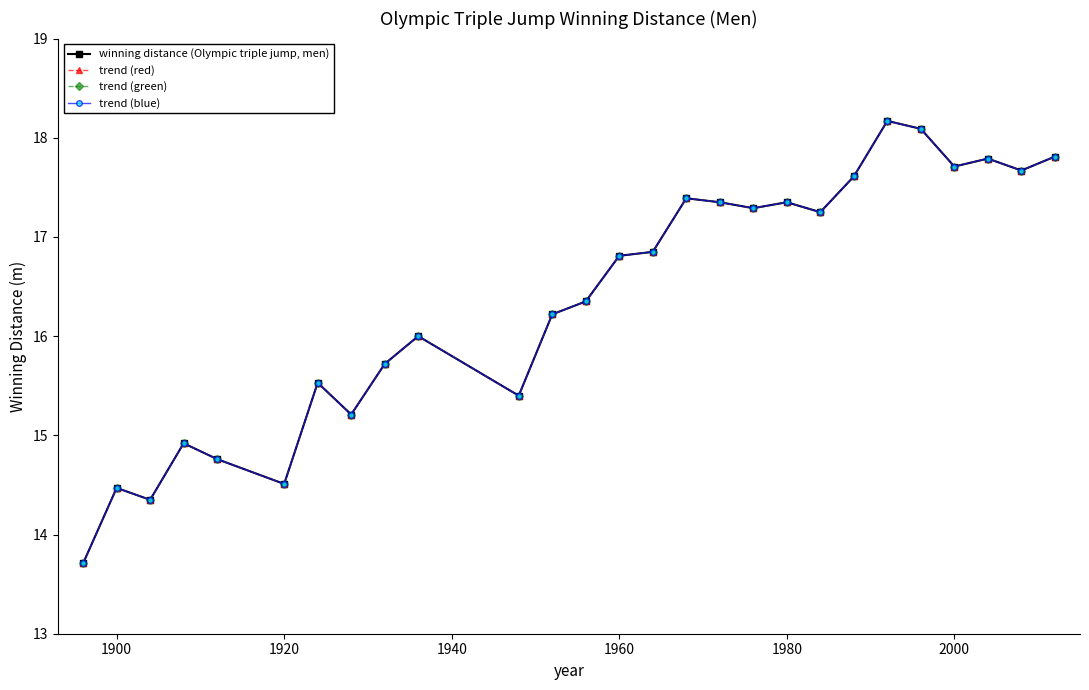

Does the chart have visible grid lines?

No